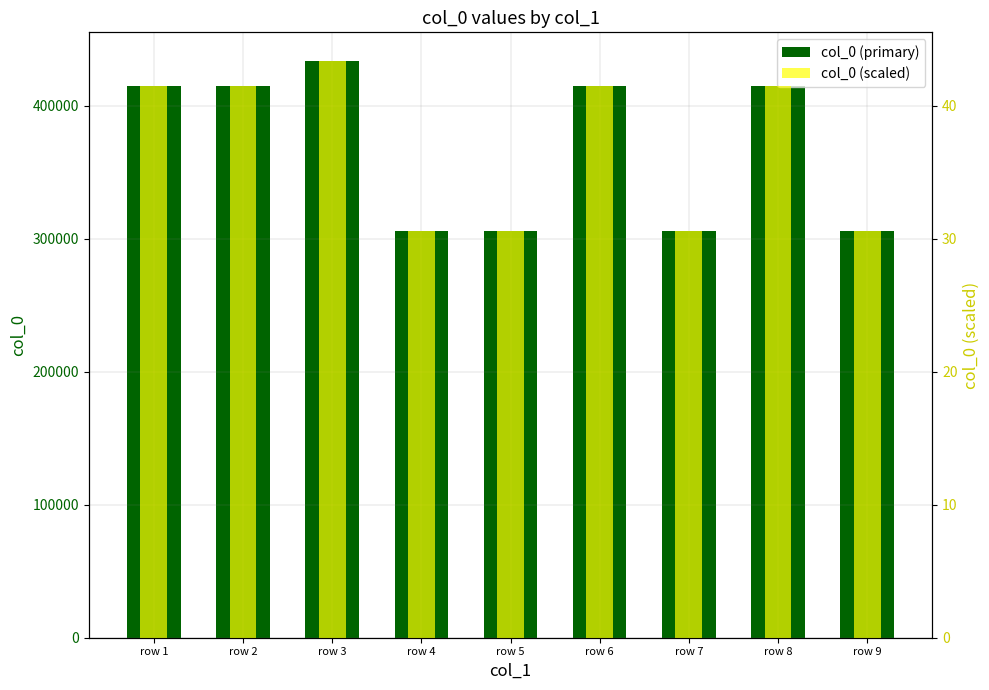

How many bars are there in each group?

2